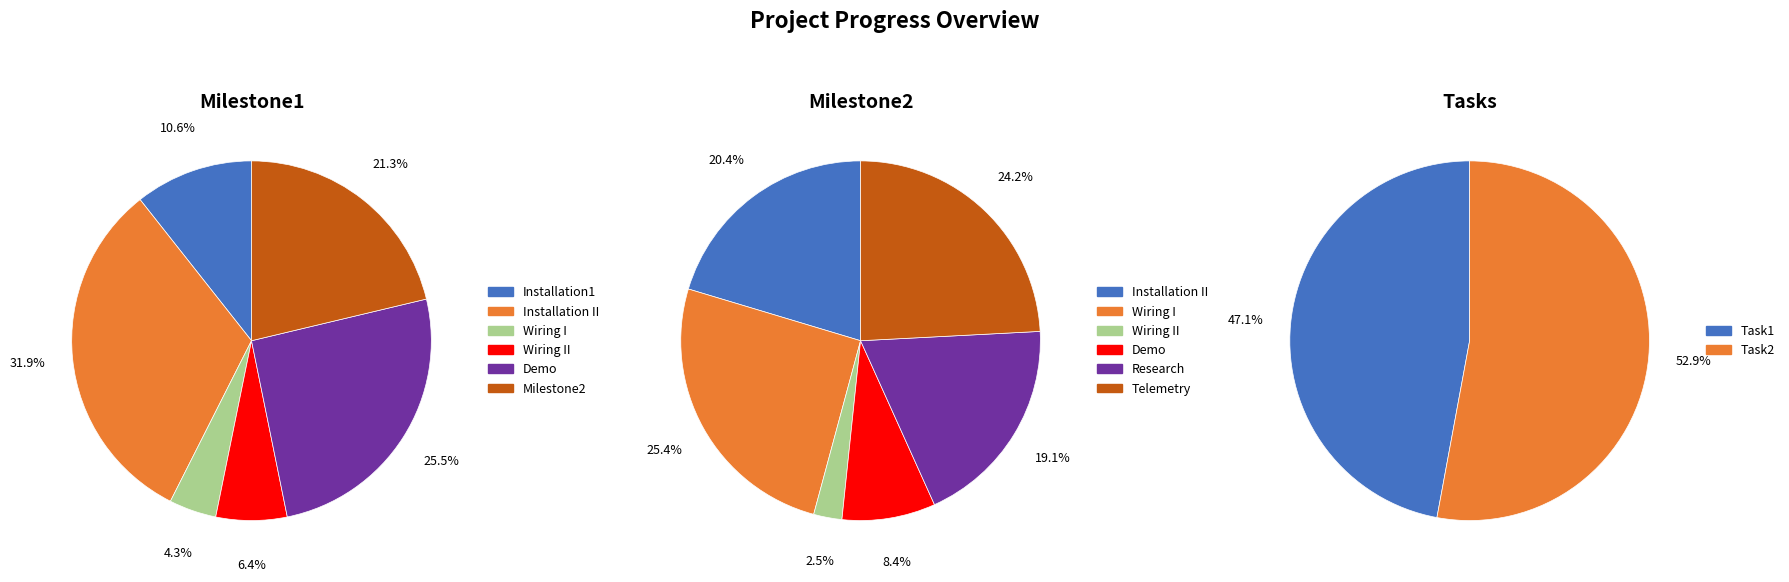

To the nearest percent, what is the difference between the largest and smallest slice percentages?

23%